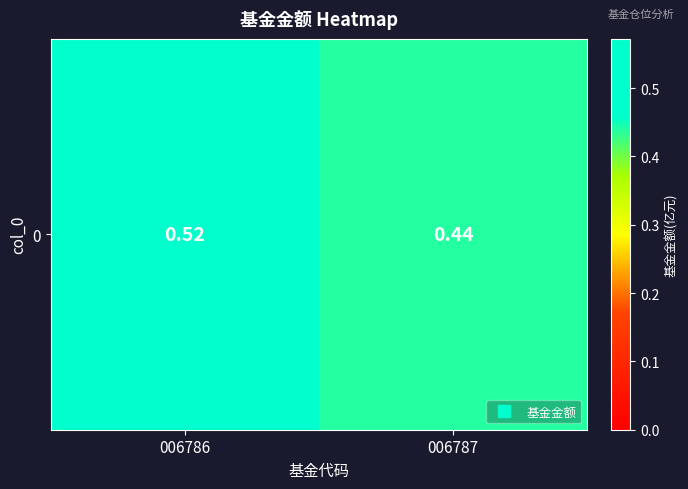

Count the values in the range 0 to 1.

2